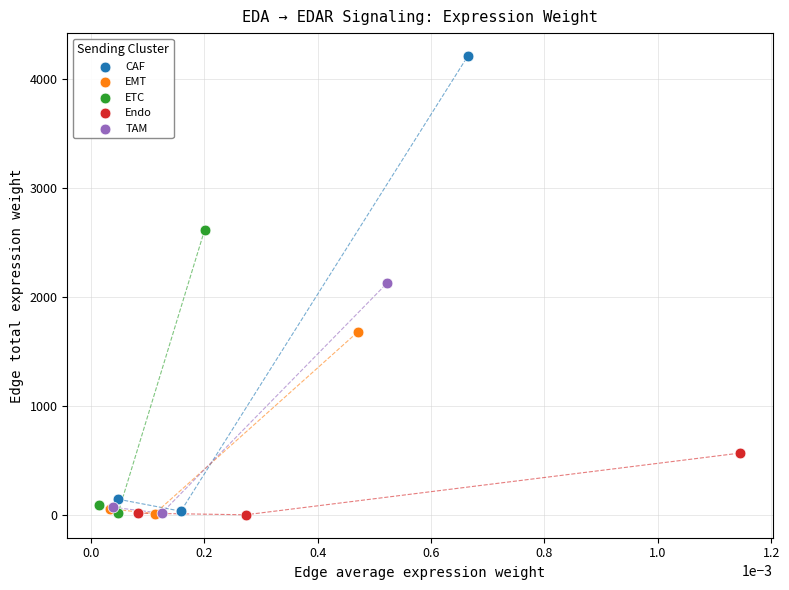

Which series contains the highest Y value?

CAF